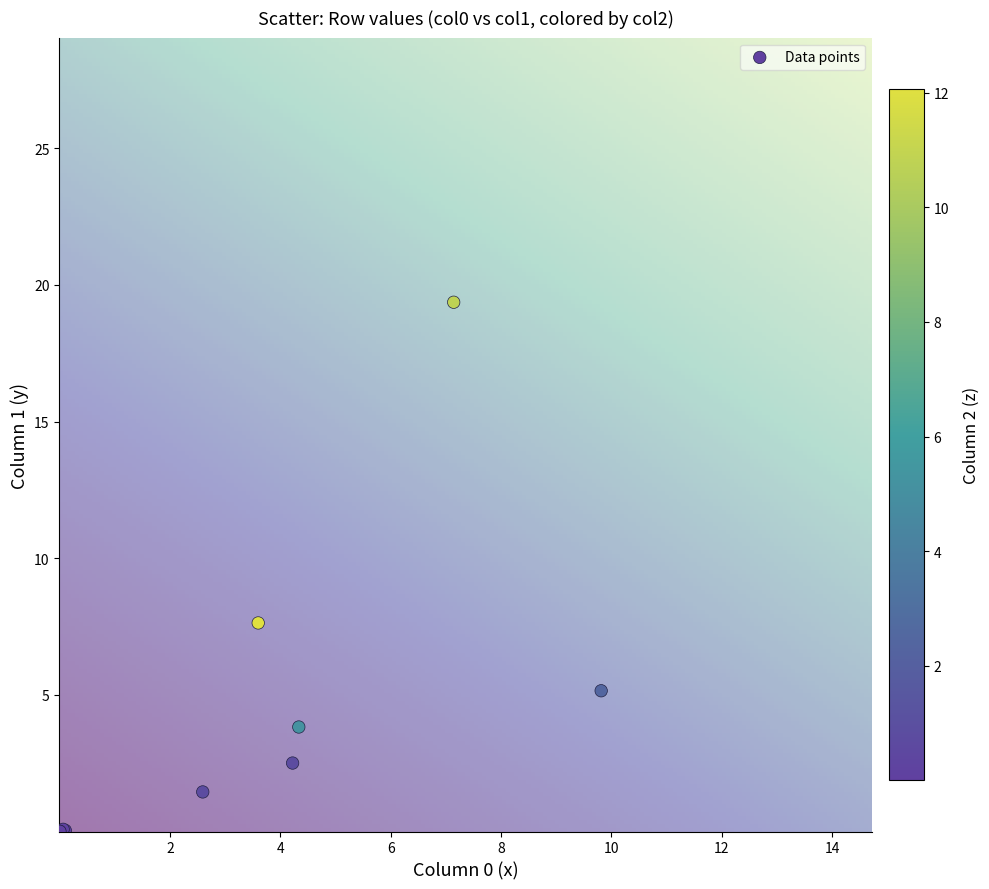

What Y value in the scatter plot is closest to 9?

7.6